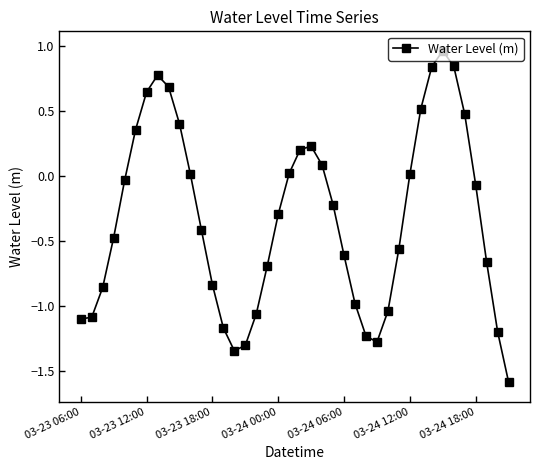

What is the smallest value displayed?

-1.6